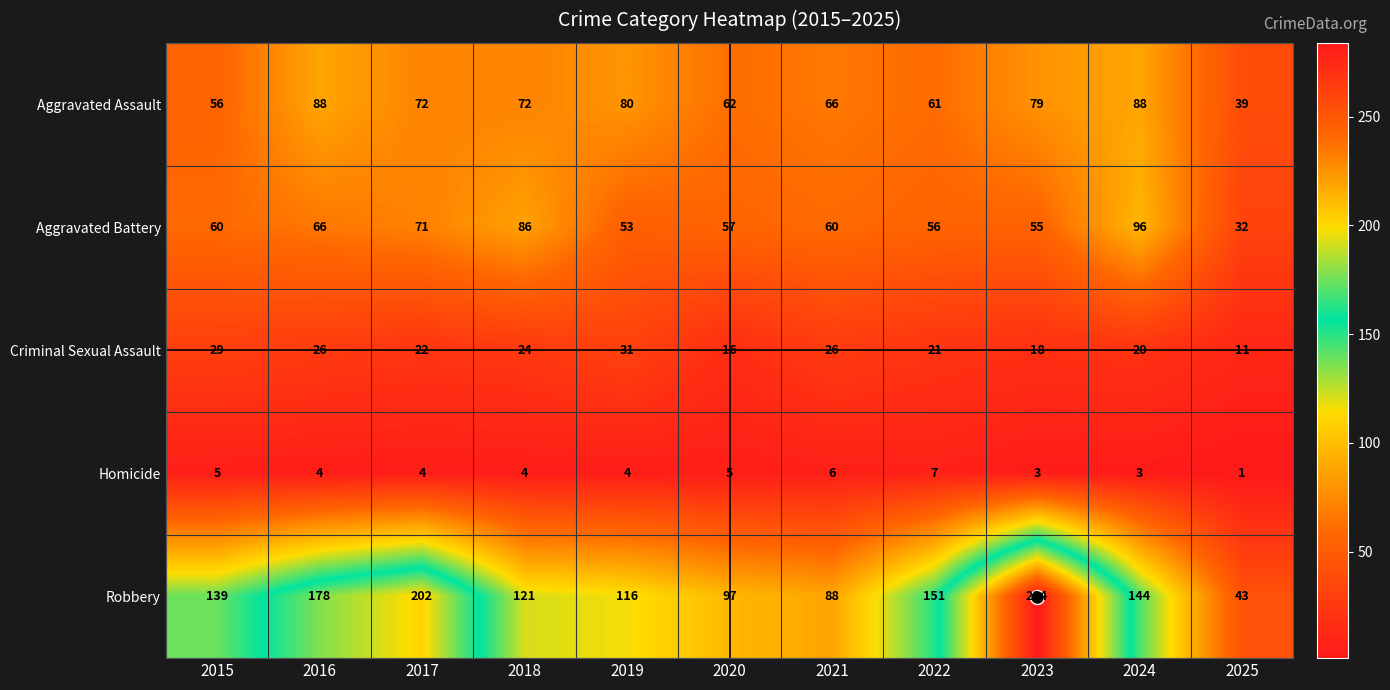

What is the total value across all series at 2018?

307